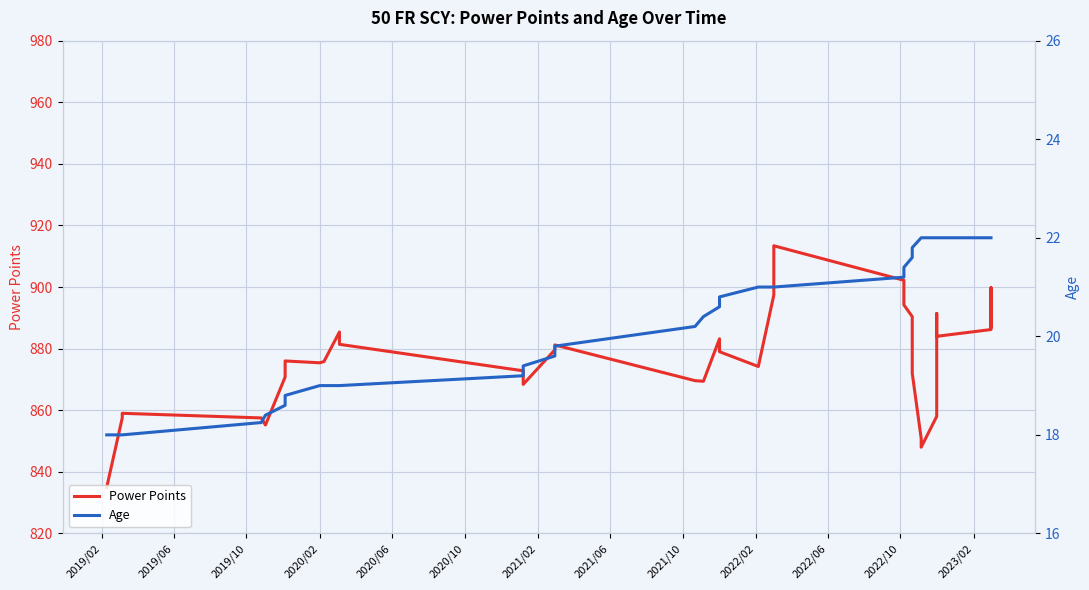

What is the lowest value of the Age series?

18.0